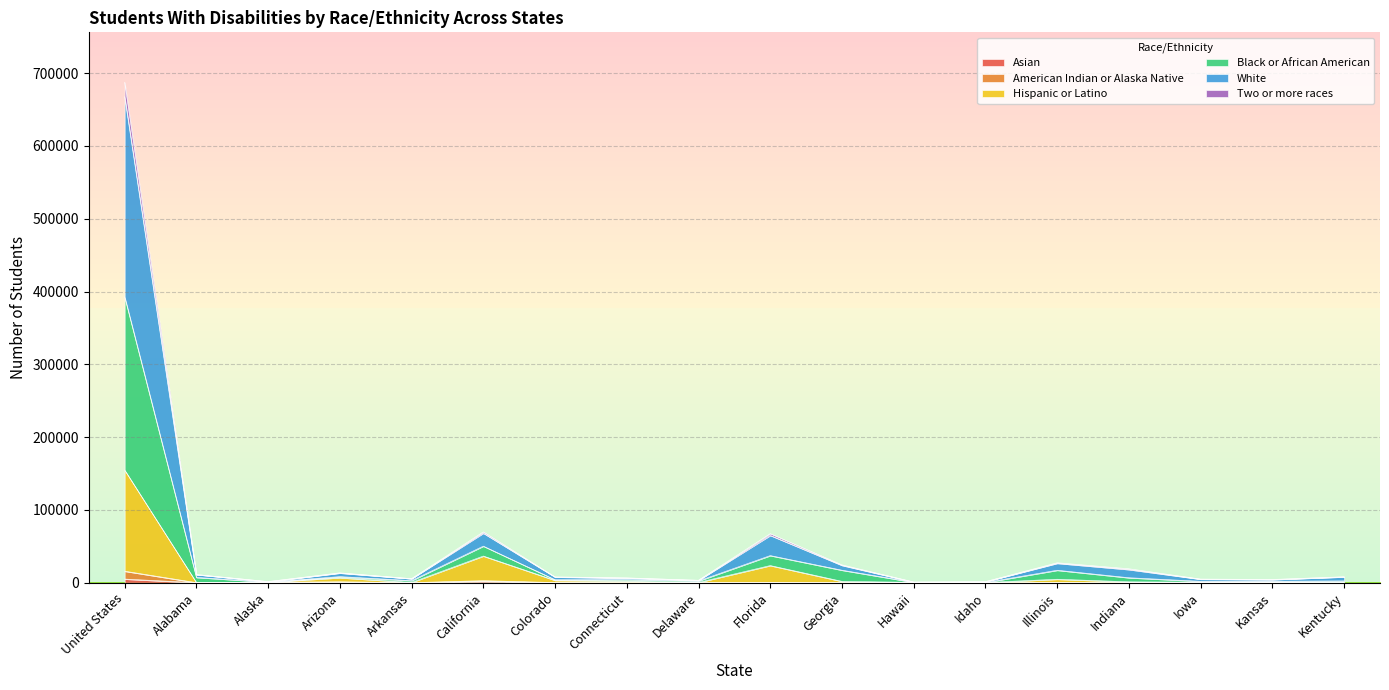

Count the number of data series in this chart.

6